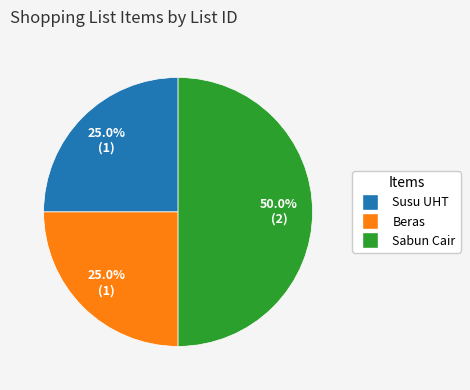

Is it true that Sabun Cair is 56% of the pie?

False